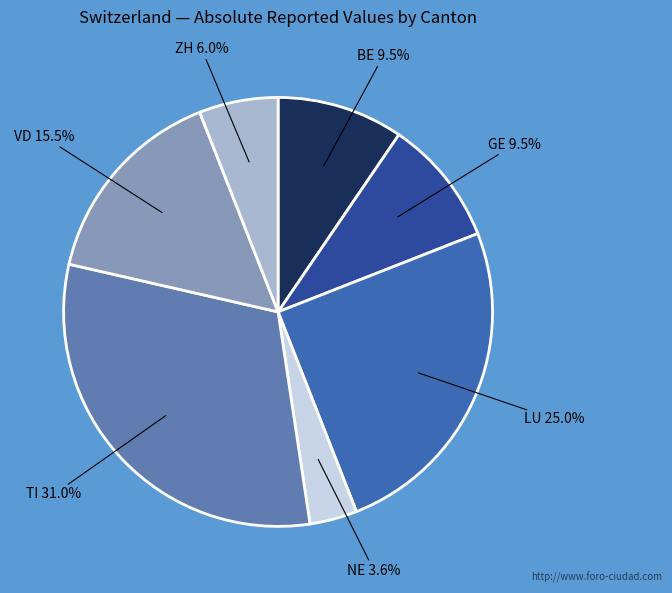

How many segments does this pie chart have?

7